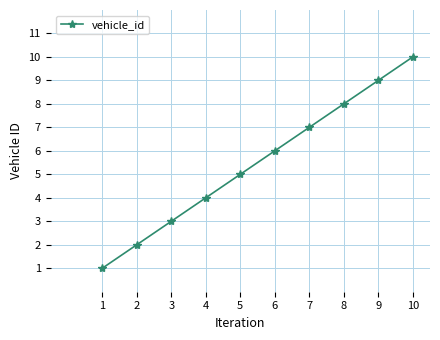

Reading left to right, extract all data points from this chart.

1=1	2=2	3=3	4=4	5=5	6=6	7=7	8=8	9=9	10=10